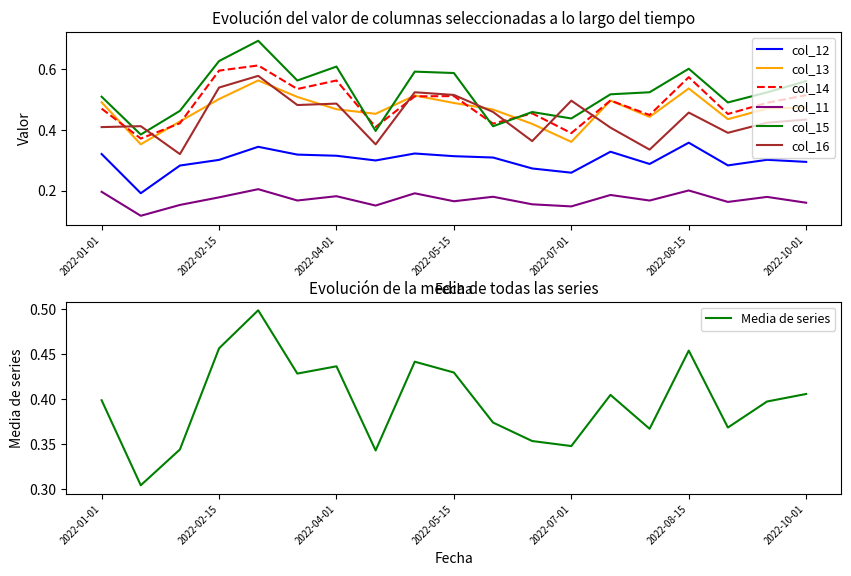

True or false: col_15 and col_16 cross at least once.

True